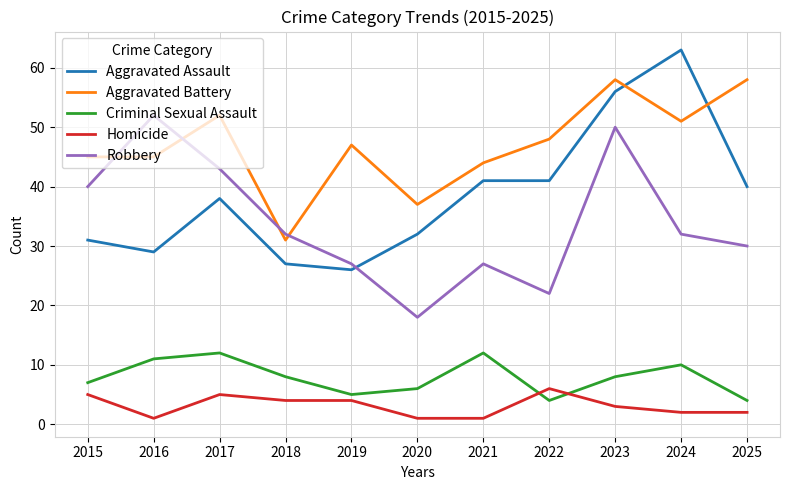

What value does the Robbery series have at 2024?

32